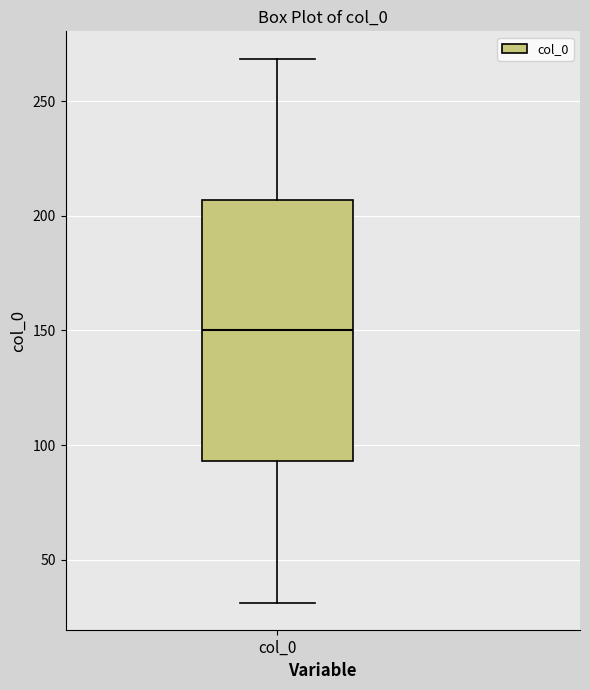

Read this box plot against the y-axis: the position of the median line, the range covered by the box, and the ends of both whiskers. The values are not printed on the chart, so give them approximately, as read against the axis.

median 150, box 95 to 205, whiskers 30 to 270